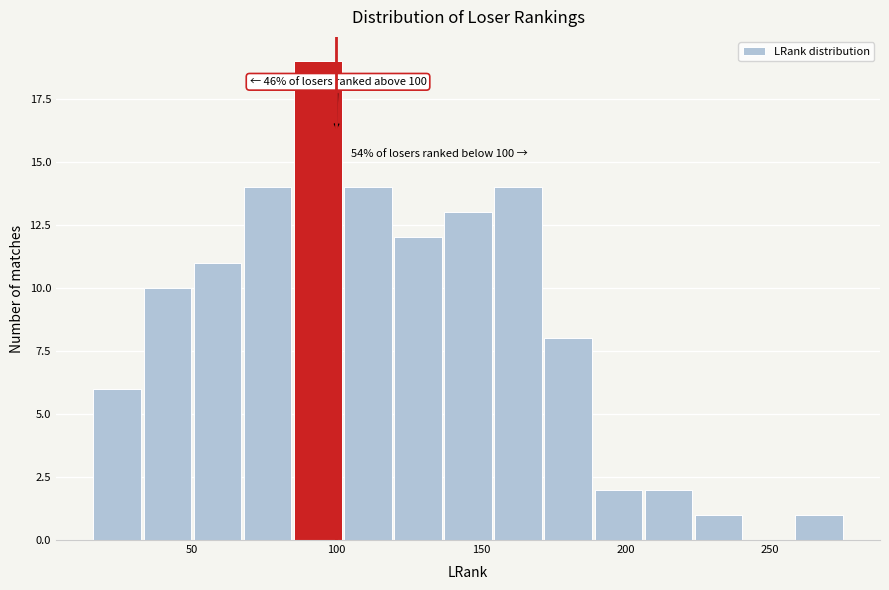

Around what value on the x-axis is the tallest bar? Give the approximate position of its centre, as read against the axis.

95